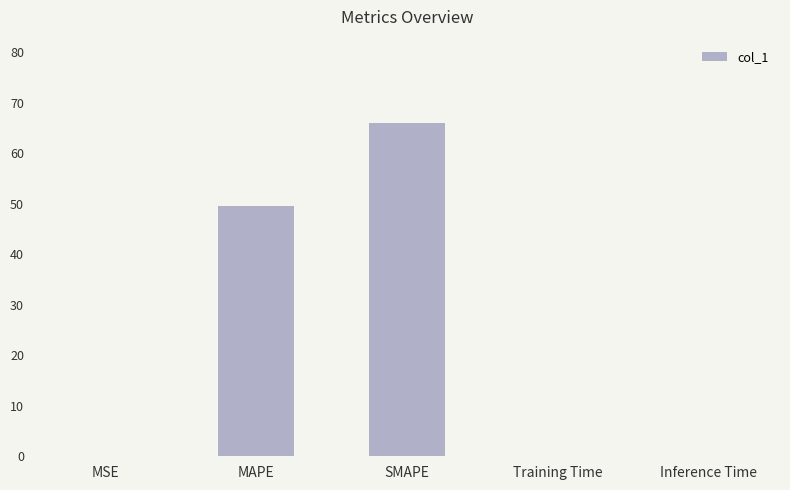

What is the maximum value shown in the chart?

66.0